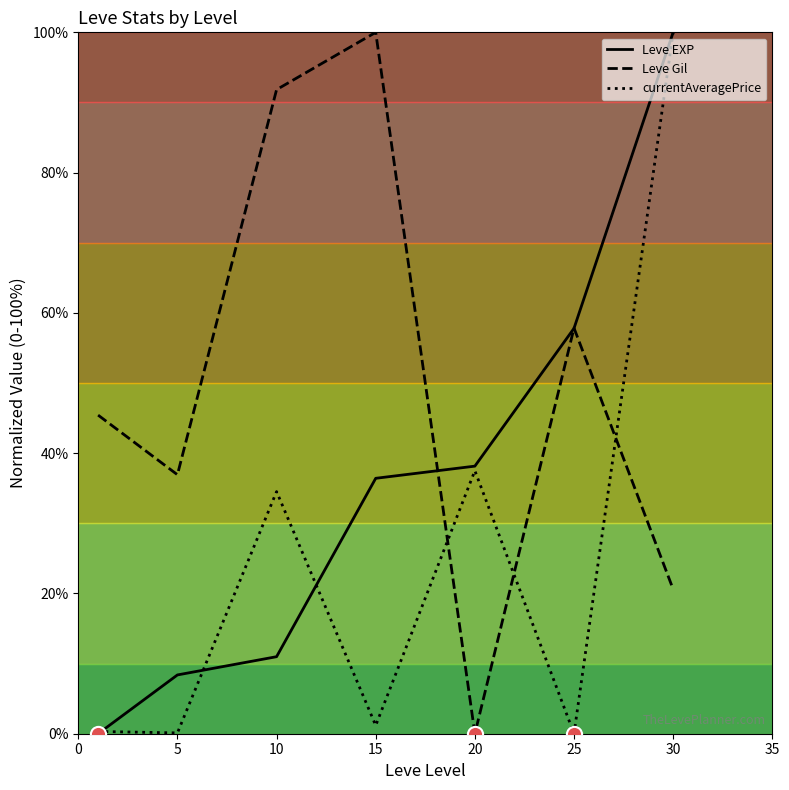

How many times do Leve Gil and currentAveragePrice cross each other?

3